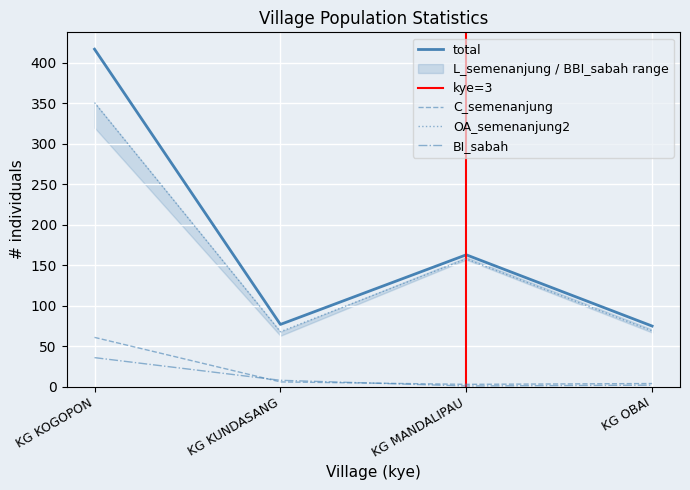

True or false: BI_sabah has more than 0 points higher than both neighbors.

False